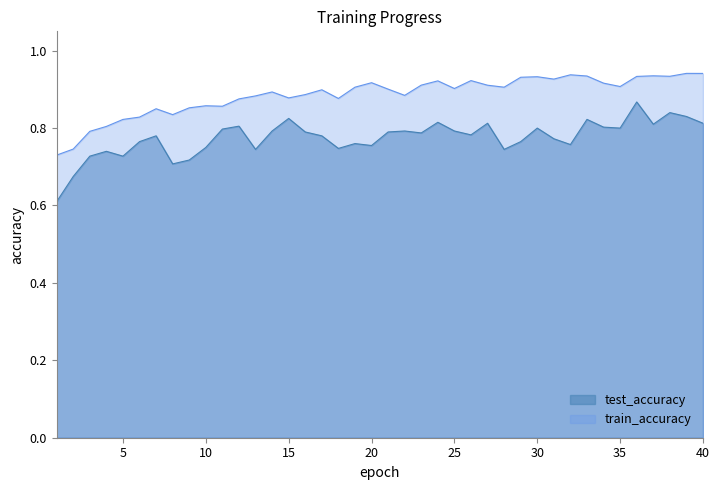

At which category is the sum across all series the highest?

36